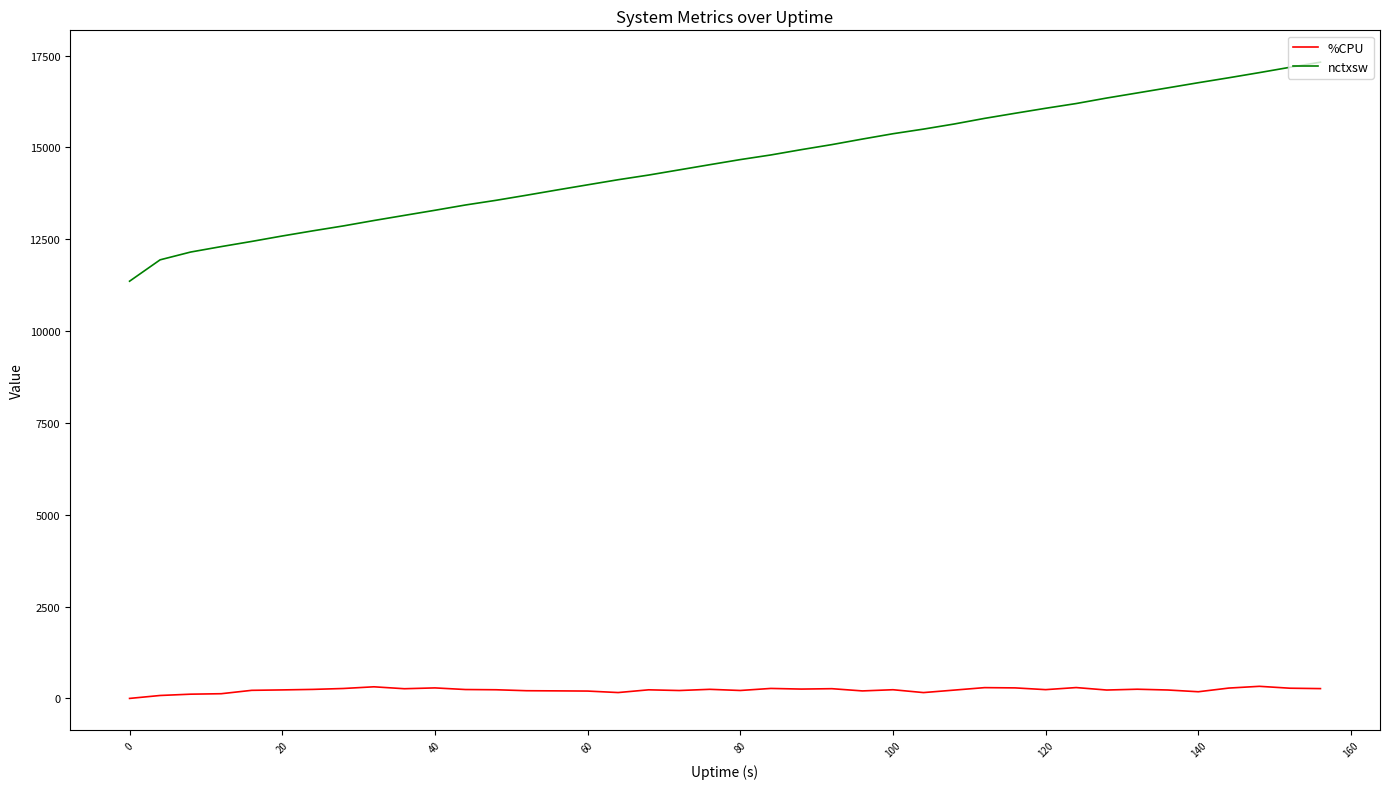

What is the maximum value shown in the chart?

17323.0